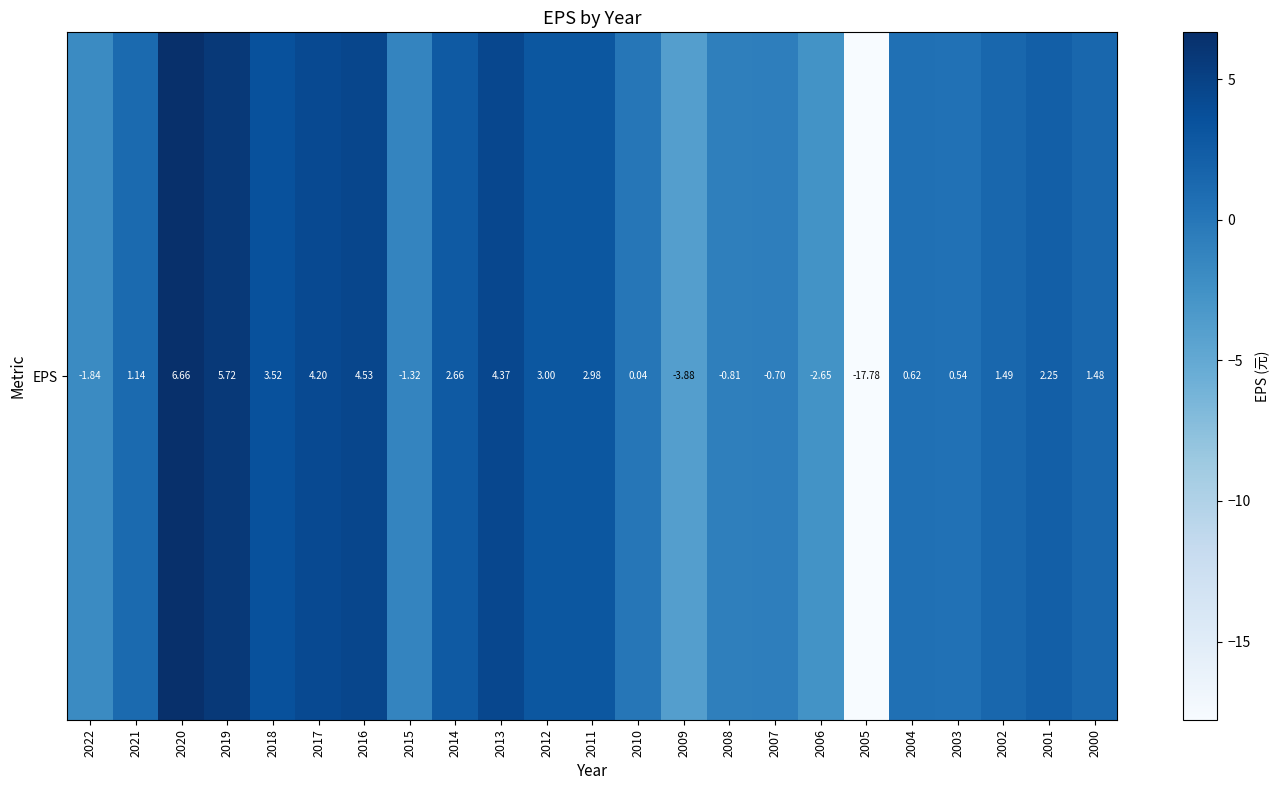

How many data points does each series have?

23